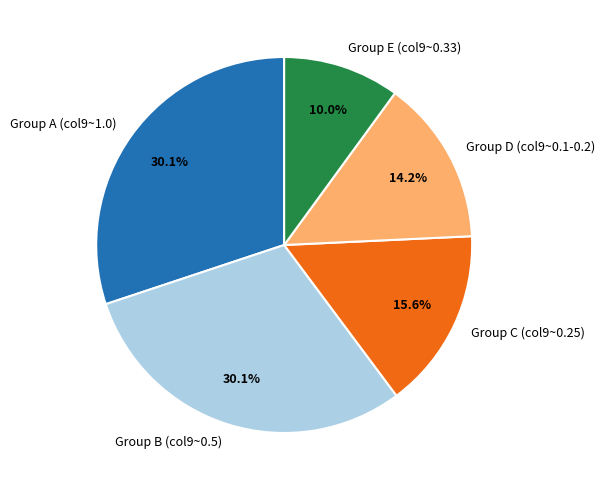

Combined, what portion of the pie is Group D (col9~0.1-0.2) and Group A (col9~1.0)?

44.3%